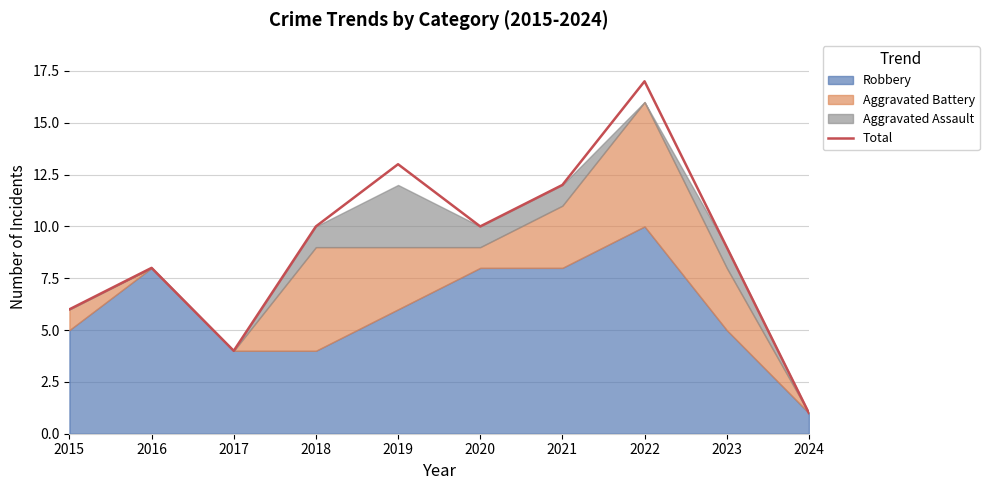

What is the maximum value shown in the chart?

17